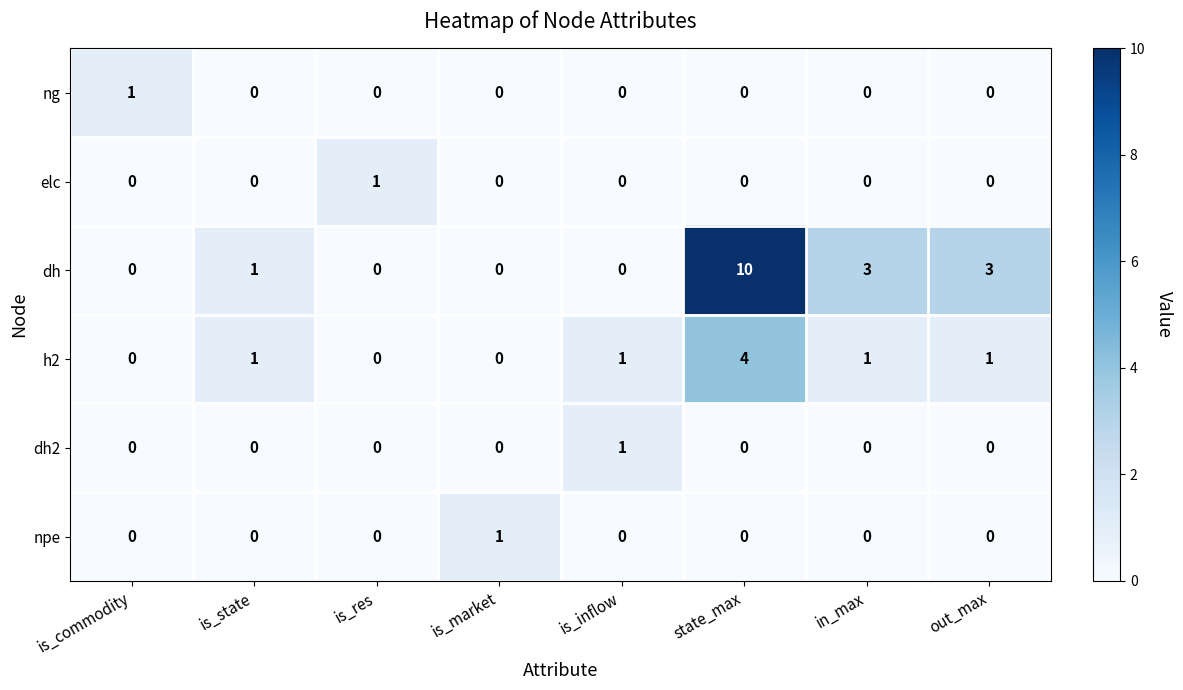

What is the maximum value for dh?

10